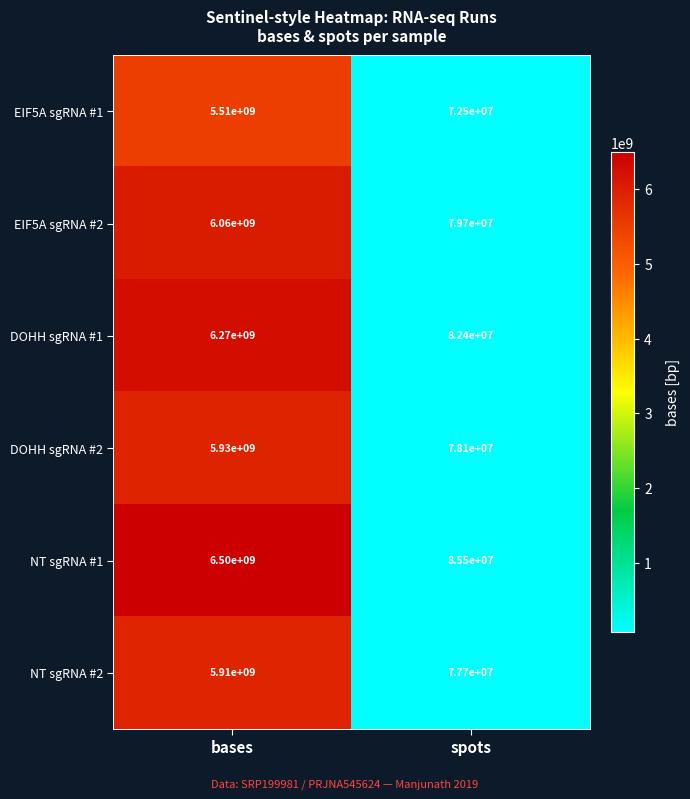

The DOHH sgRNA #2 series shows 5930000000 at bases. True or false?

True